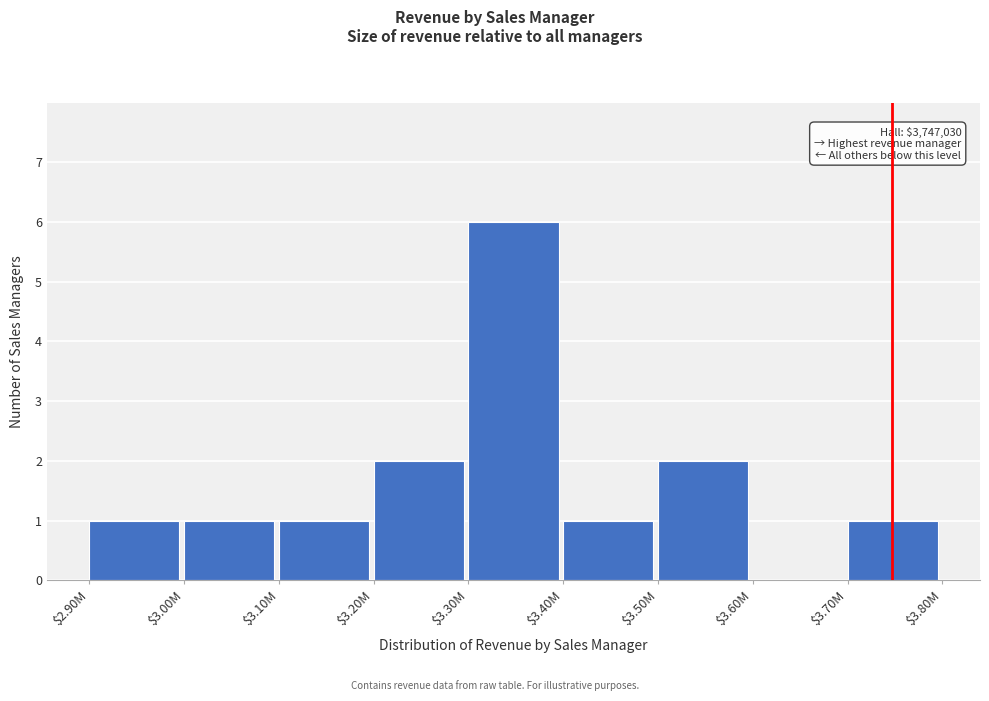

Is it true that the value at $3.50M is 1?

False